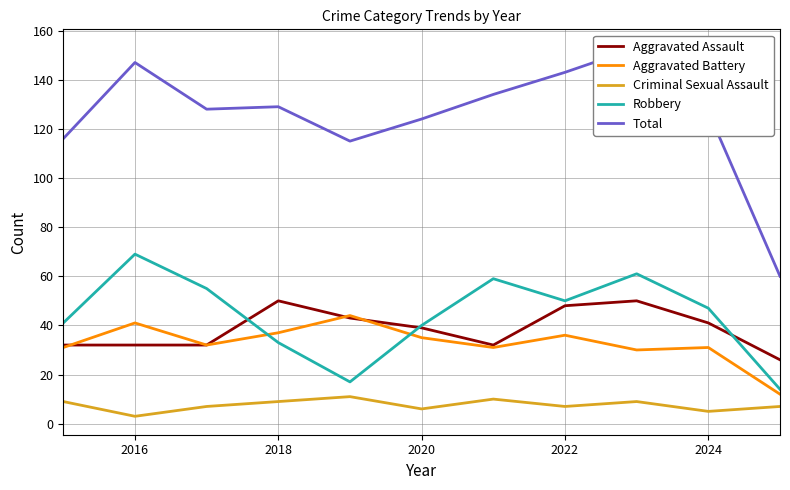

True or false: Aggravated Battery and Criminal Sexual Assault cross at least once.

False